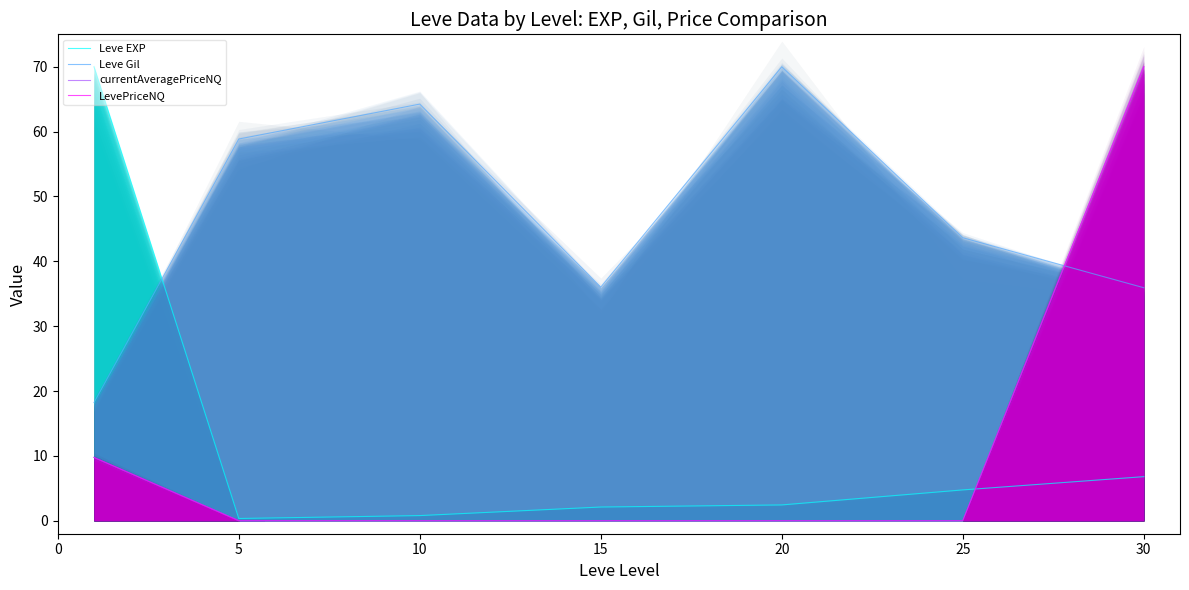

Is it true that Leve EXP equals 4.4 at 20?

False